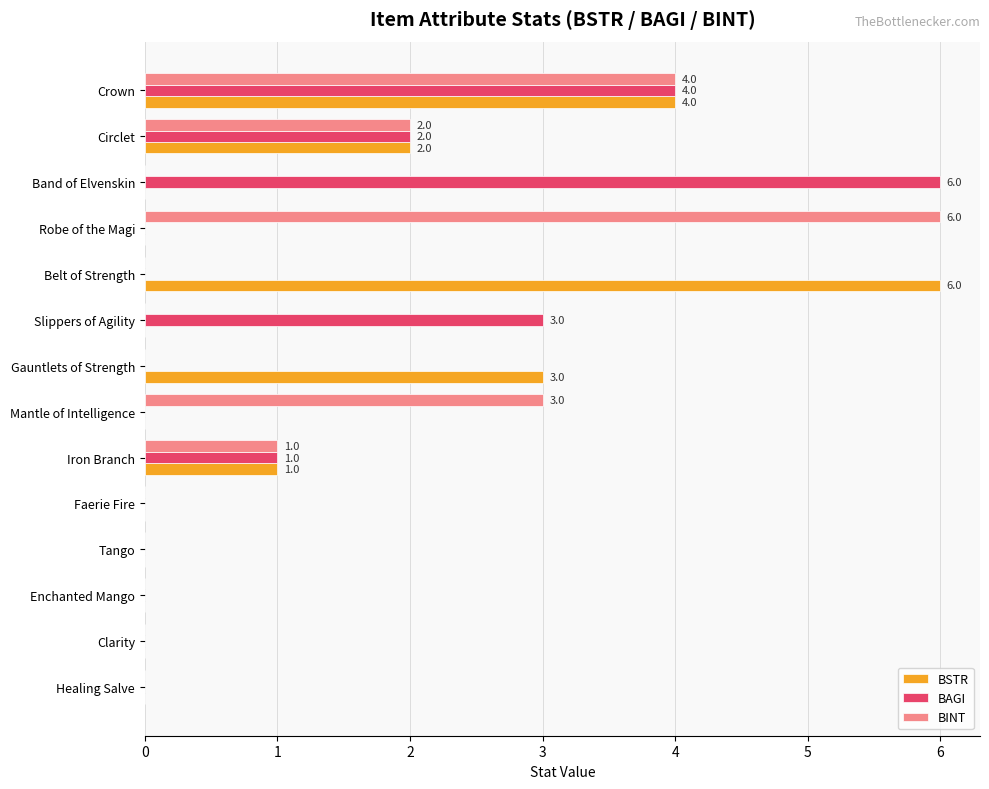

What is the sum of all BAGI values?

16